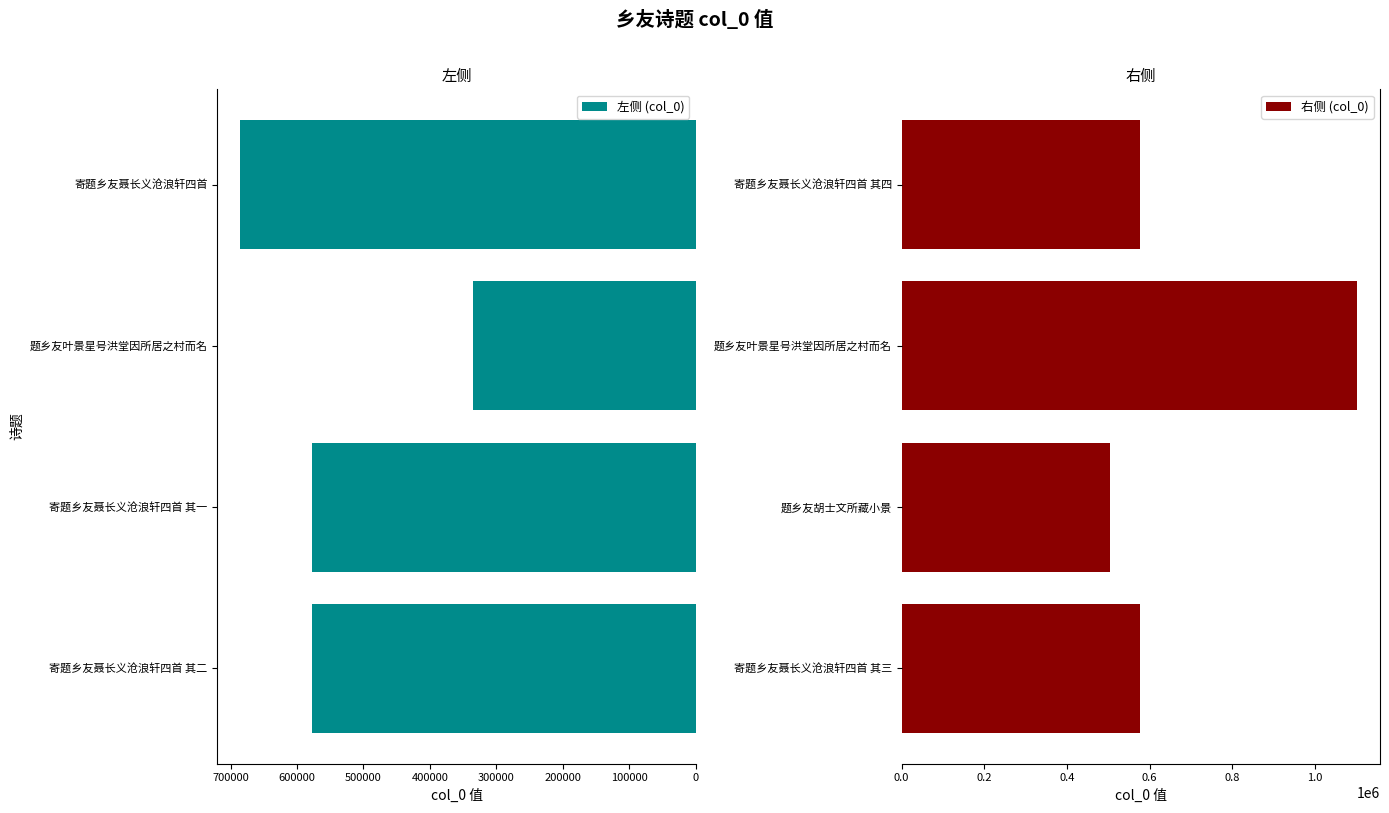

Which category has the highest value in the 右侧 (col_0) series?

题乡友叶景星号洪堂因所居之村而名